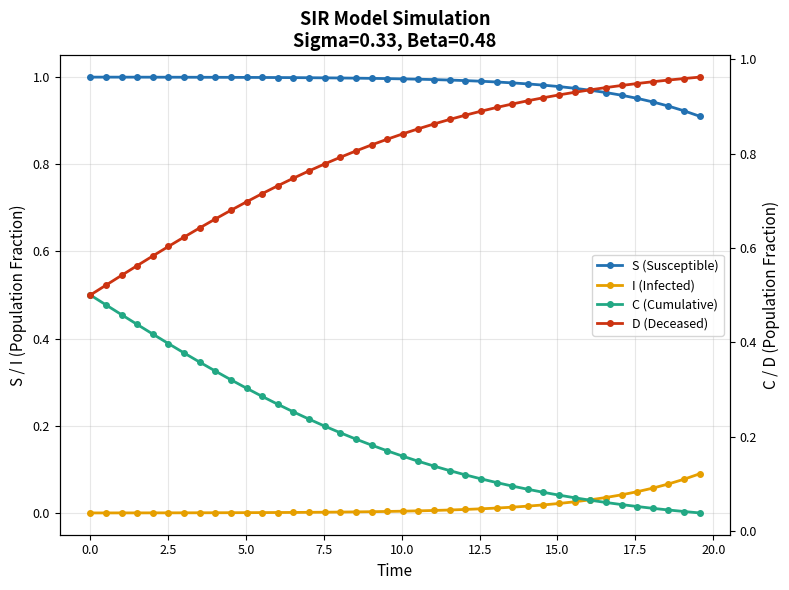

True or false: S (Susceptible) and I (Infected) cross at least once.

False